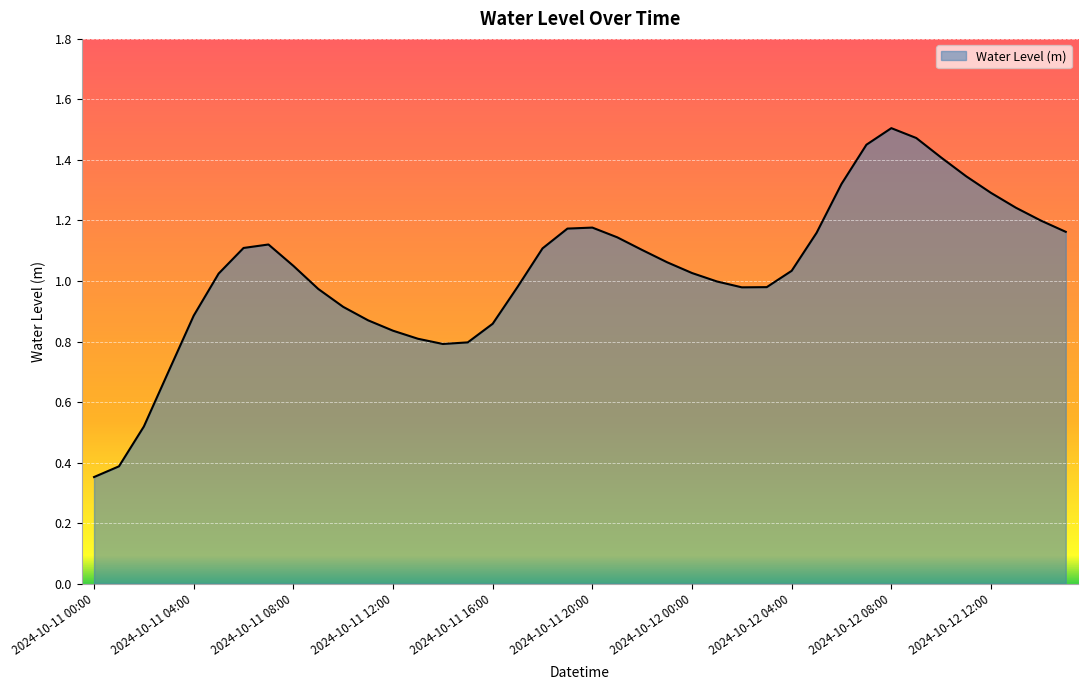

Where is the first local minimum?

2024-10-11 14:00